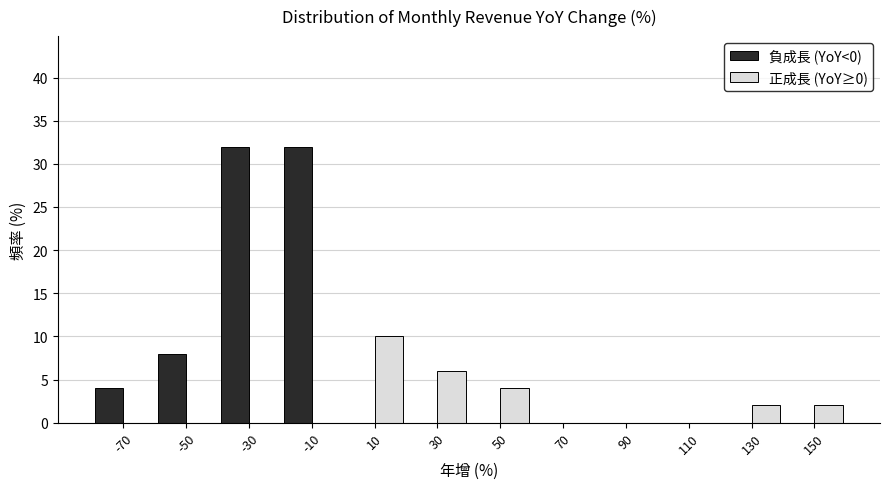

In the 正成長 (YoY≥0) series, which range on the x-axis has the tallest bar?

0 to 20